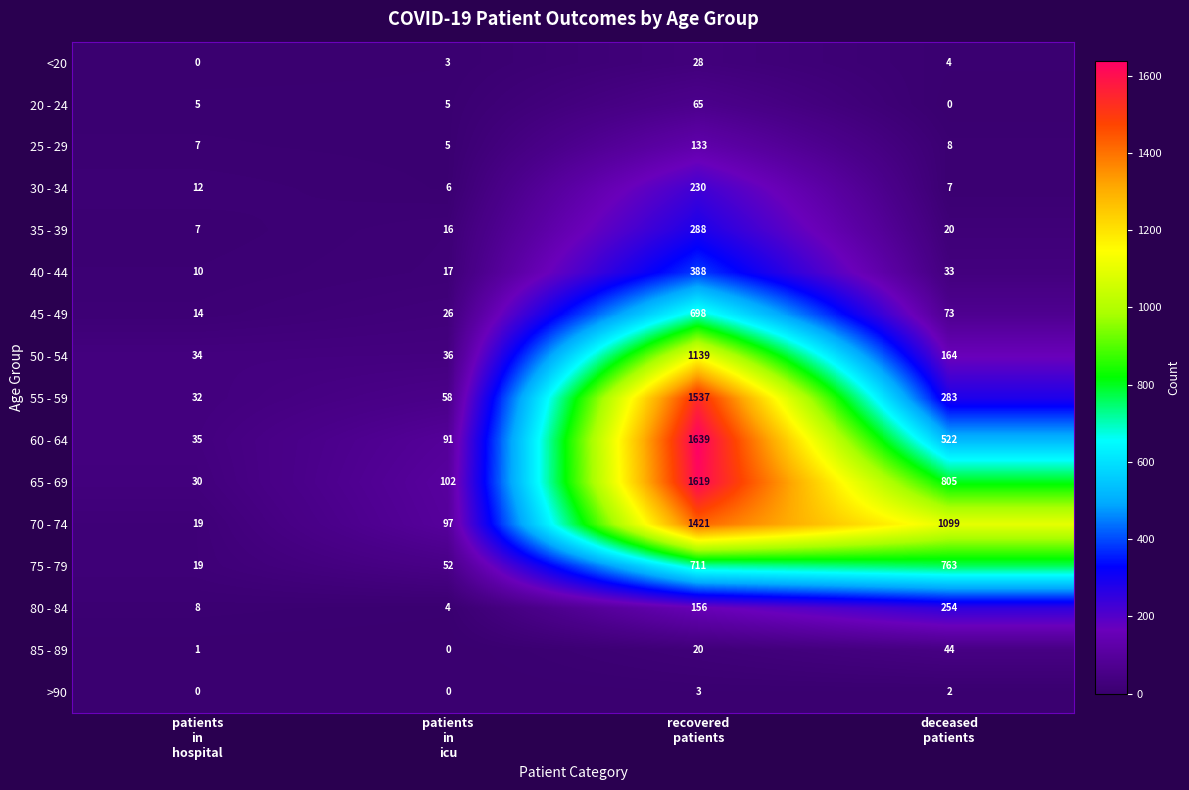

What is the difference between the maximum and second lowest values in the 30 - 34 series?

223